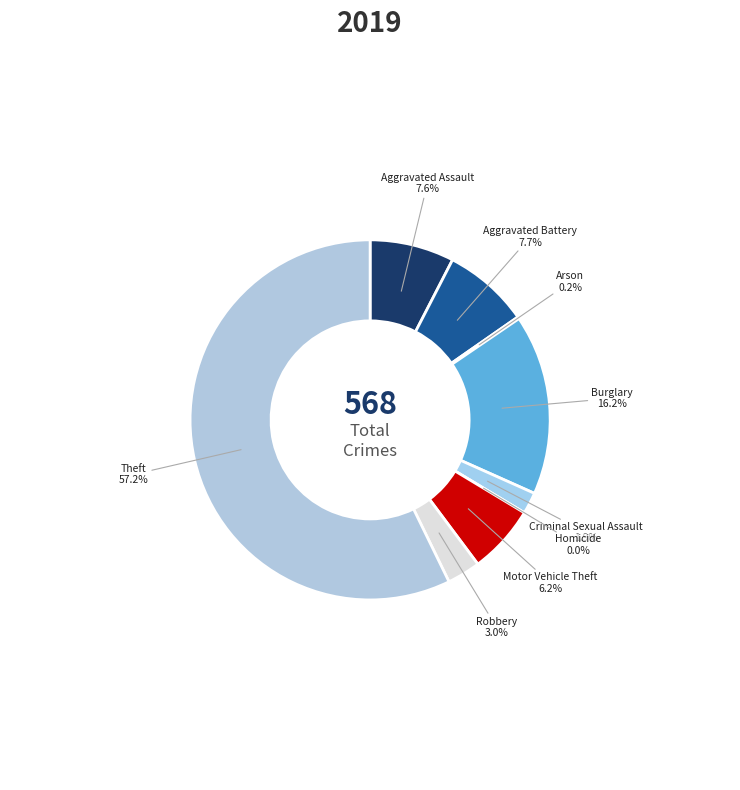

Which category has the biggest portion of the pie?

Theft